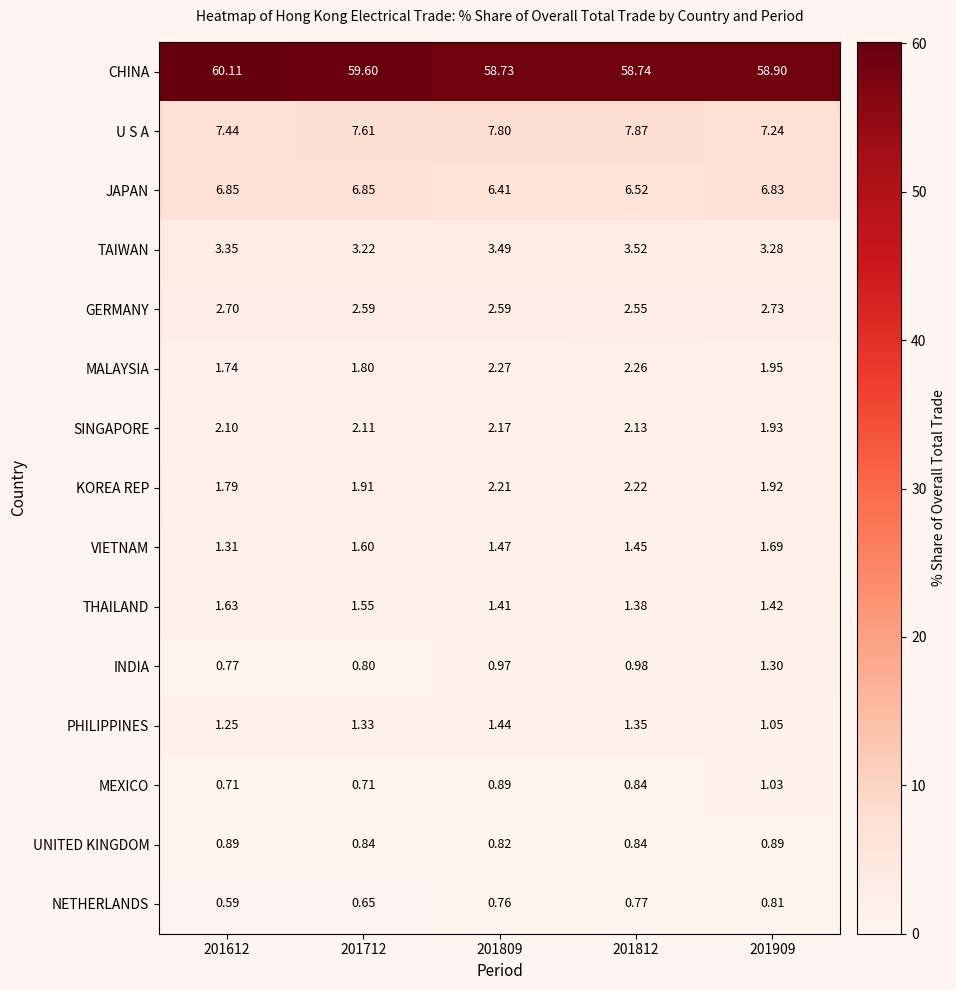

Which series has the largest total across all categories?

CHINA